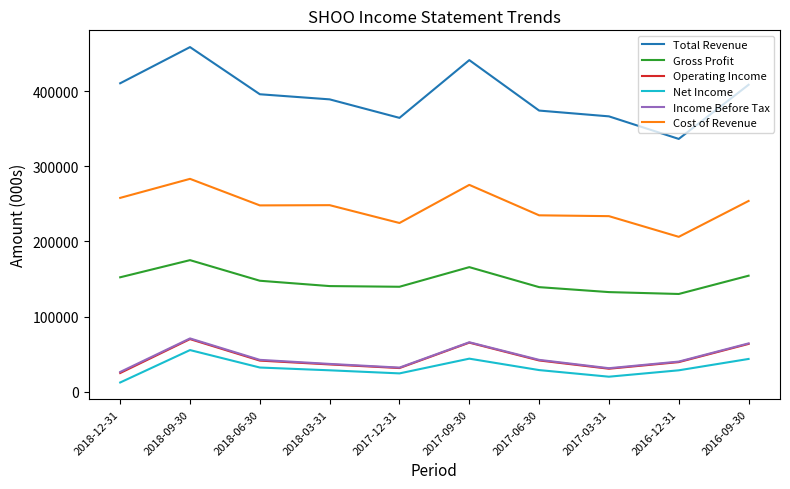

At which category does Income Before Tax reach its first local valley?

2017-12-31